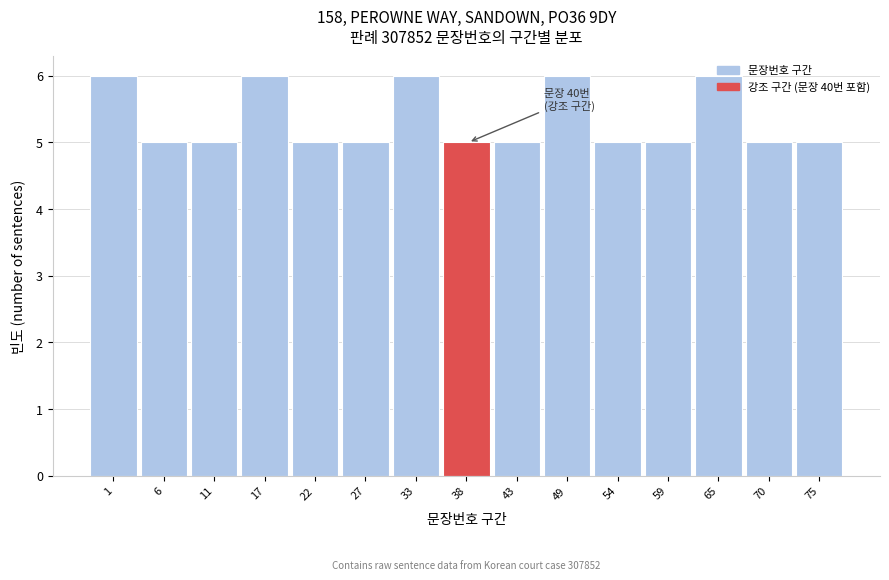

What value does the data have at 65?

6